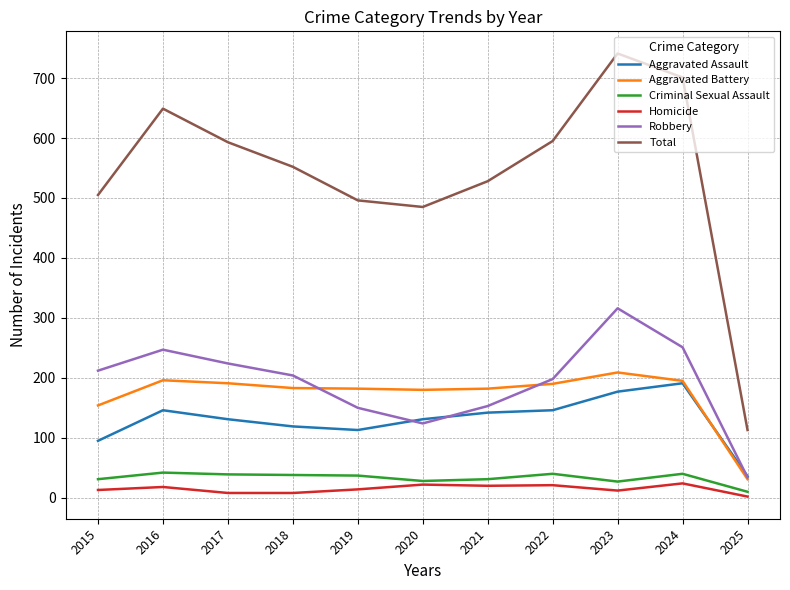

In Aggravated Battery, how many points are lower than both neighbors (excluding endpoints)?

1